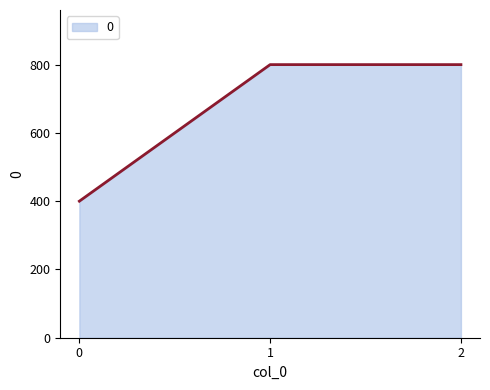

Reading right to left, transcribe all the data shown in this chart.

2=800	1=800	0=400